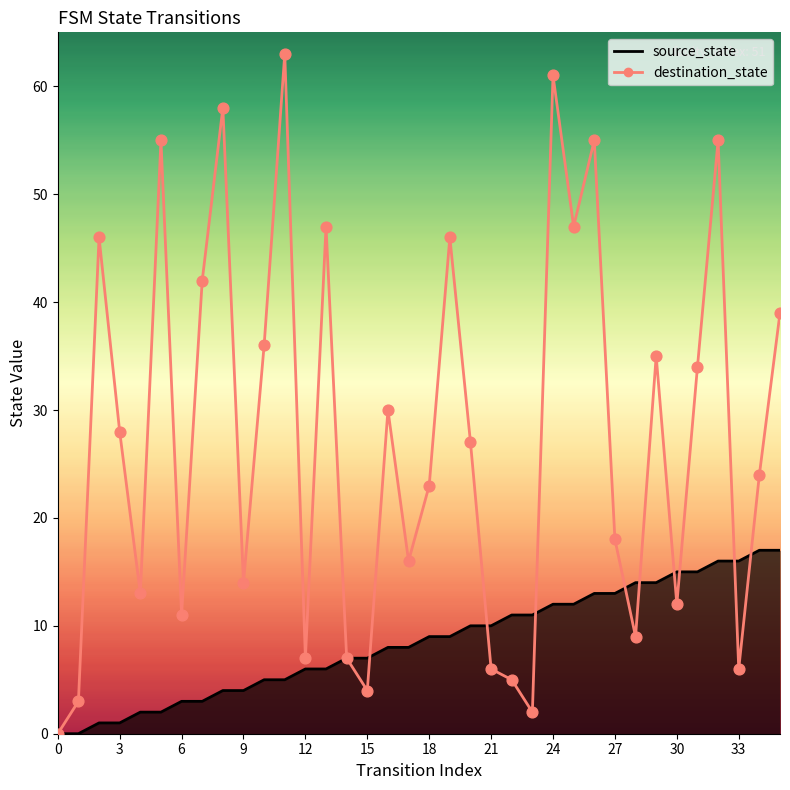

What is the total value across all series at 21?

16